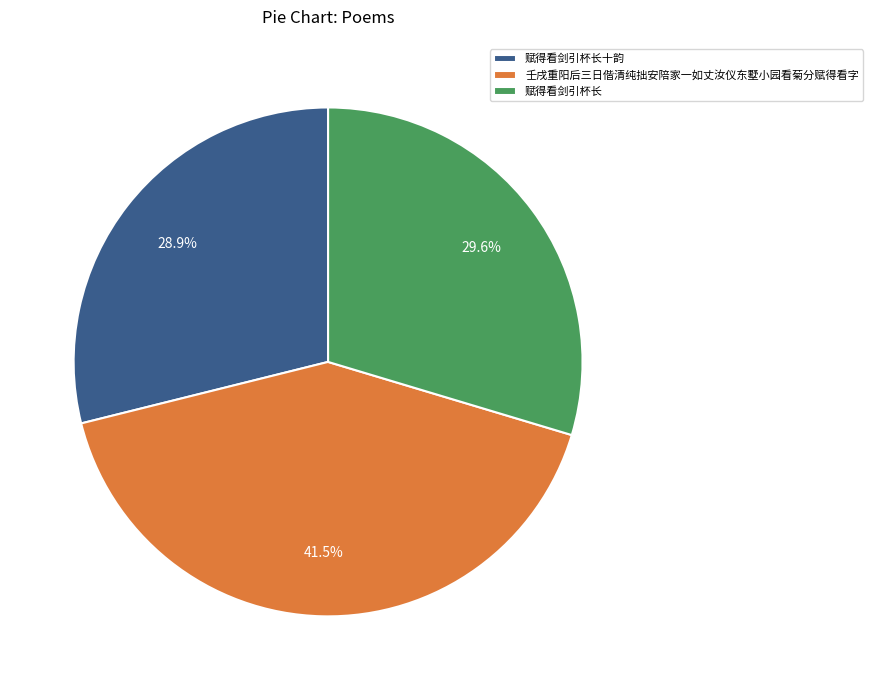

What is the smallest slice in the pie chart?

赋得看剑引杯长十韵